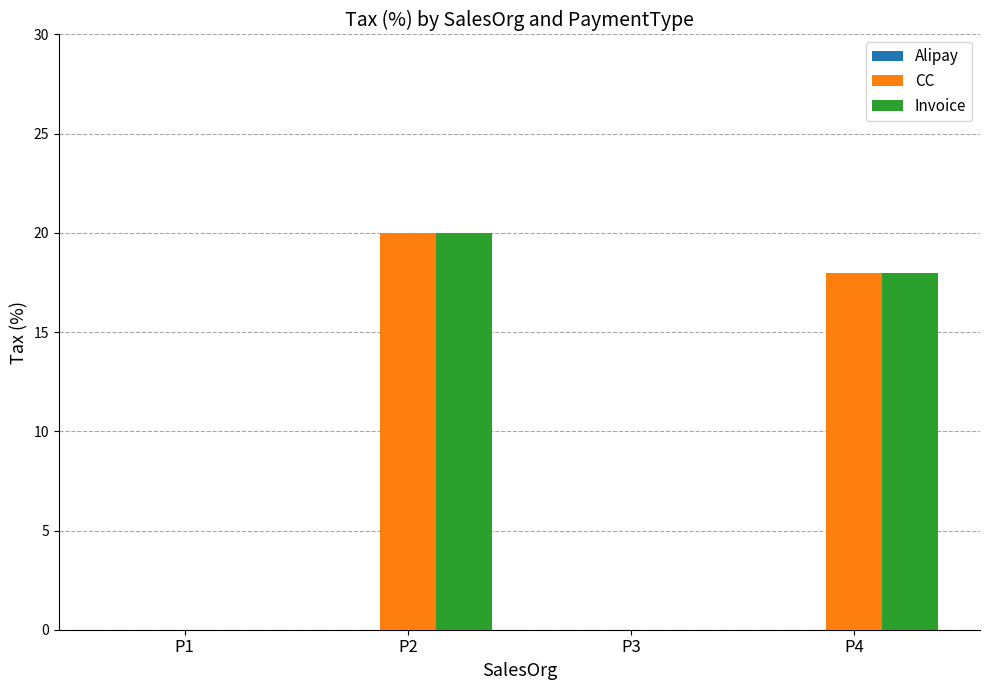

At which category is the sum across all series the highest?

P2